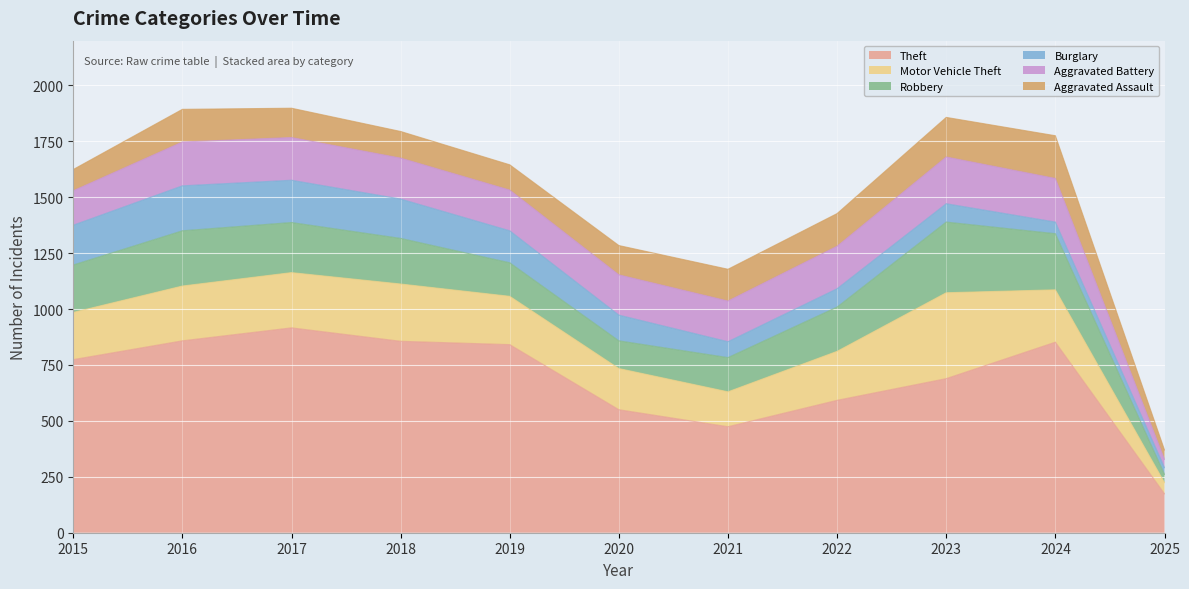

What is the difference between the Motor Vehicle Theft values at 2020 and 2025?

134